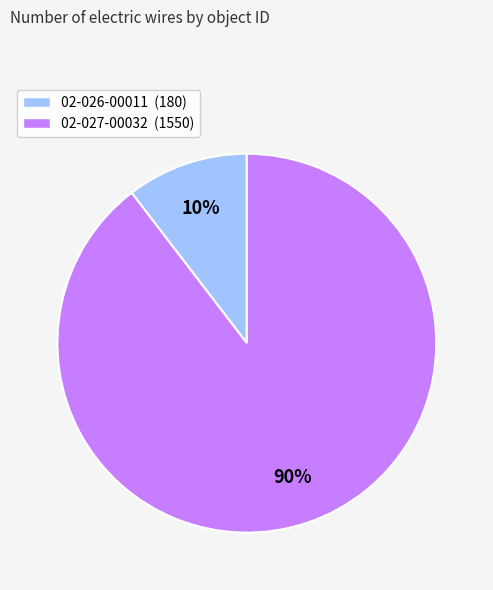

Which slice is the smallest?

02-026-00011